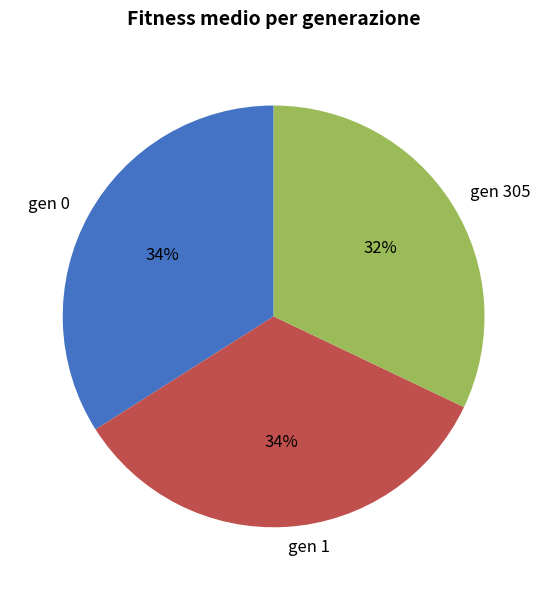

Do gen 0 and gen 305 together represent more than half of the pie?

Yes